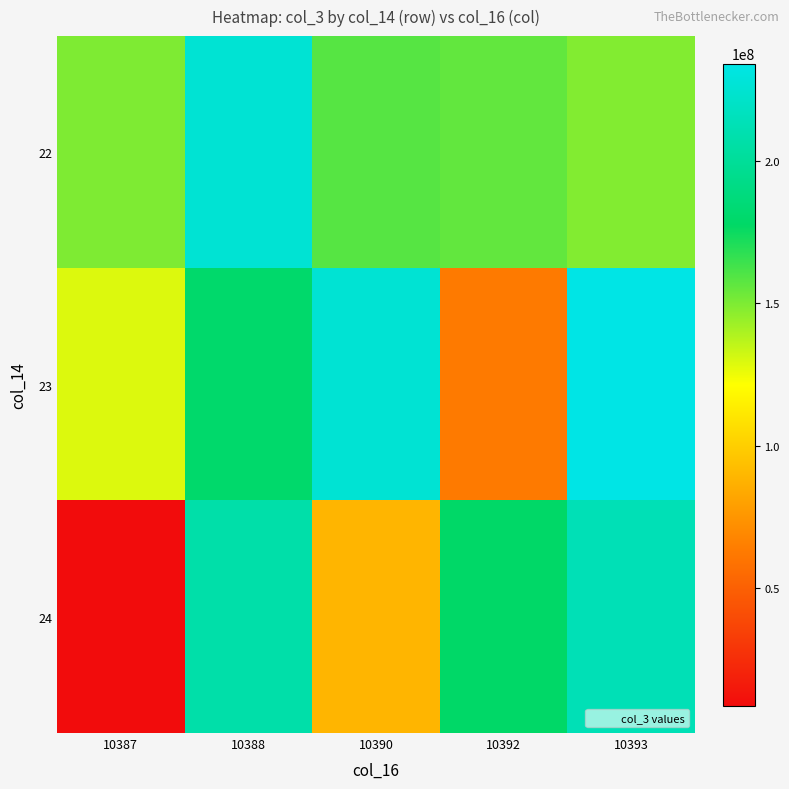

Rank the series at 10392 from highest to lowest value.

24, 22, 23